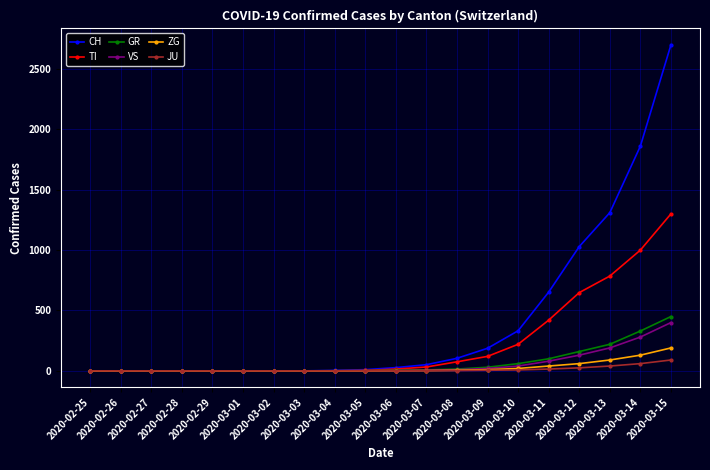

What is the label of the 2nd point from the right?

2020-03-14